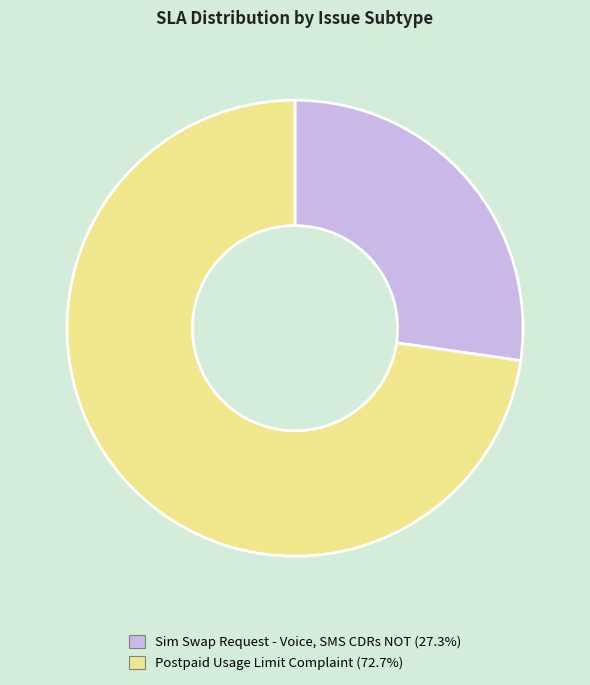

Which slice is the smallest?

Sim Swap Request - Voice, SMS CDRs NOT